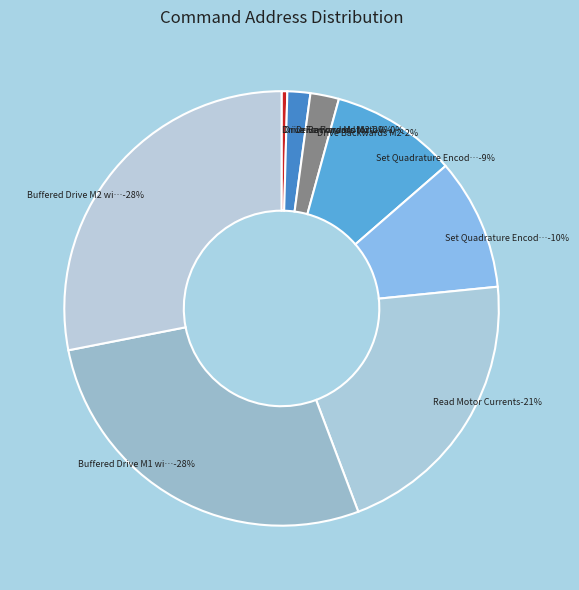

Rank the categories by value from highest to lowest.

Buffered Drive M2 with signed Speed, Buffered Drive M1 with signed Speed, Read Motor Currents, Set Quadrature Encoder 2 Value, Set Quadrature Encoder 1 Value, Drive Backwards M2, Drive Forward M2, Drive Backwards Motor 1, Drive Forward Motor 1